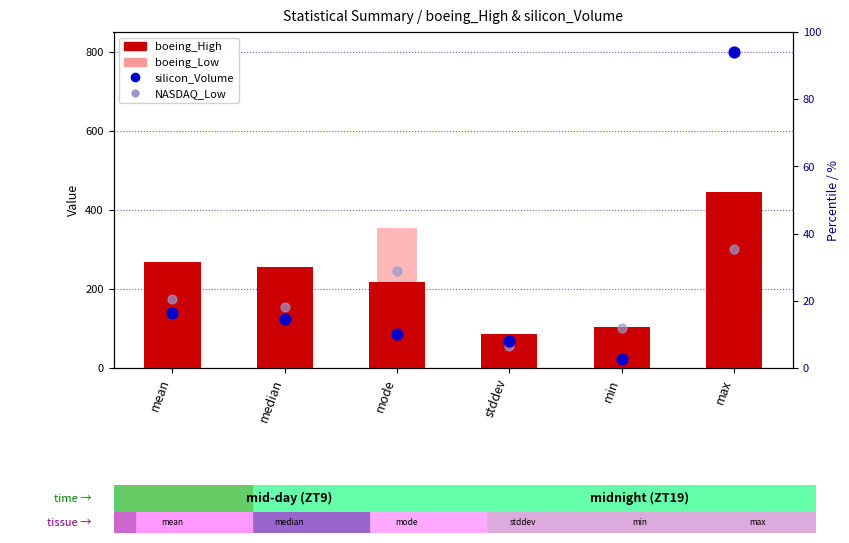

What are all the series names shown in the legend?

boeing_High (bar), boeing_Low (bar), silicon_ Volume (scatter), NASDAQ_Low (scatter)